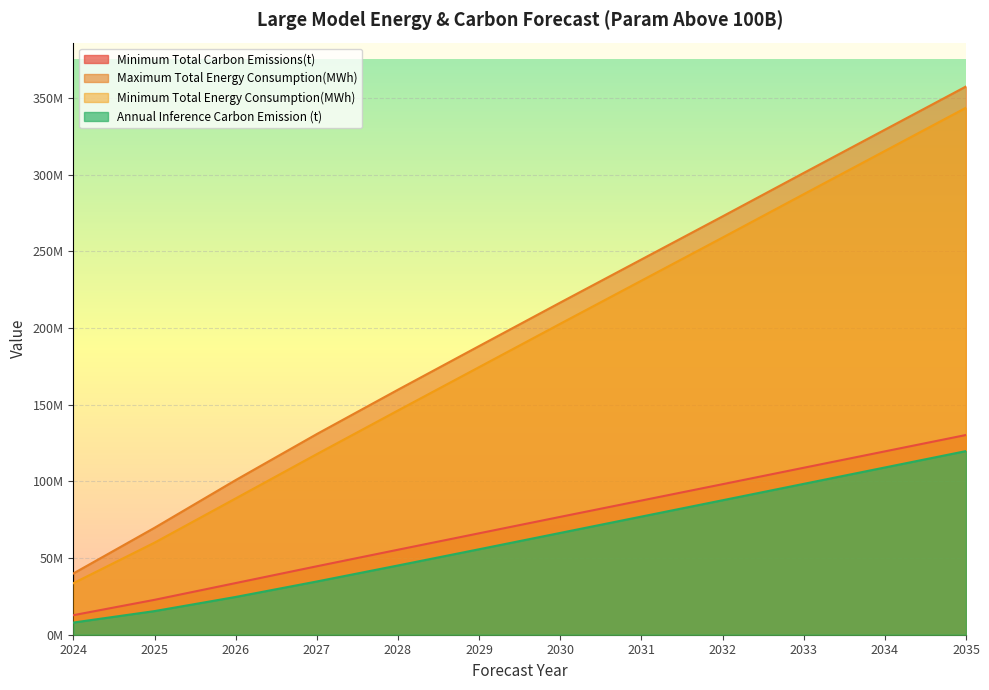

At which label does Maximum Total Energy Consumption(MWh) first exceed 216583778?

2030